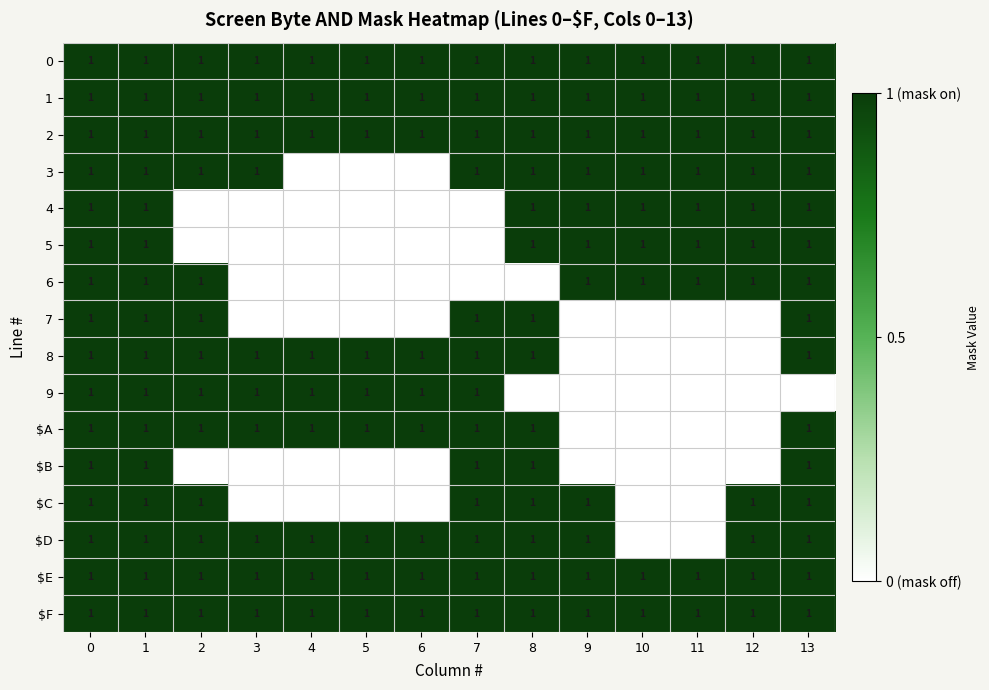

The 0 series shows 1 at 12. True or false?

True